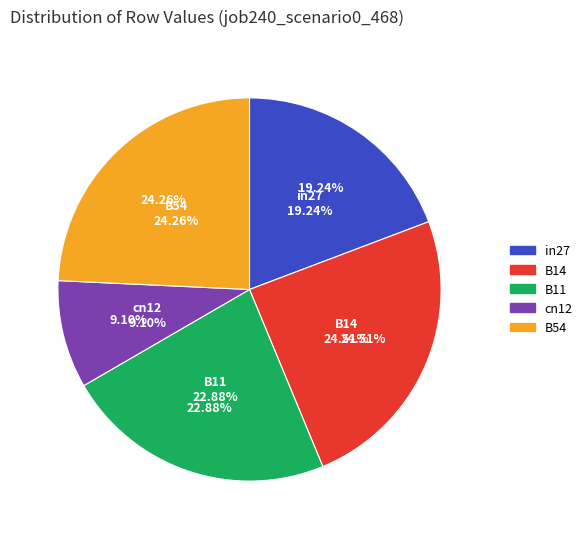

Does B54 account for over 50% of the chart?

No